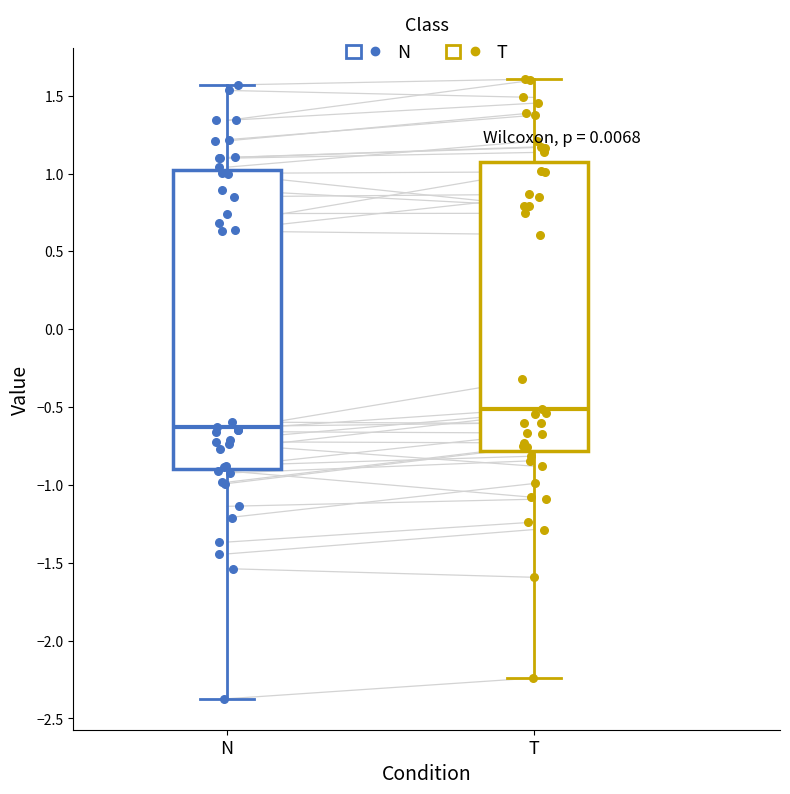

Reading left to right, transcribe this box plot: for each box, give where its median line is, the range the box spans, and where its two whiskers end, as read against the y-axis. The values are not printed on the chart, so give them approximately, as read against the axis.

N: median -0.60, box -0.90 to 1.00, whiskers -2.35 to 1.55
T: median -0.50, box -0.80 to 1.10, whiskers -2.25 to 1.60